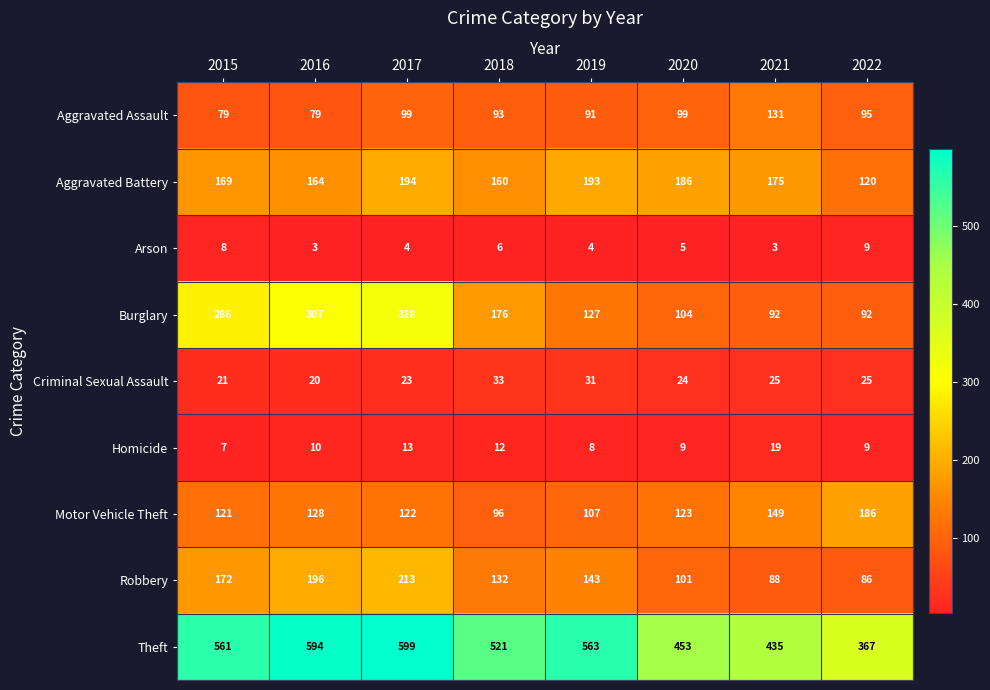

Where is Burglary nearest to the value 205?

2018